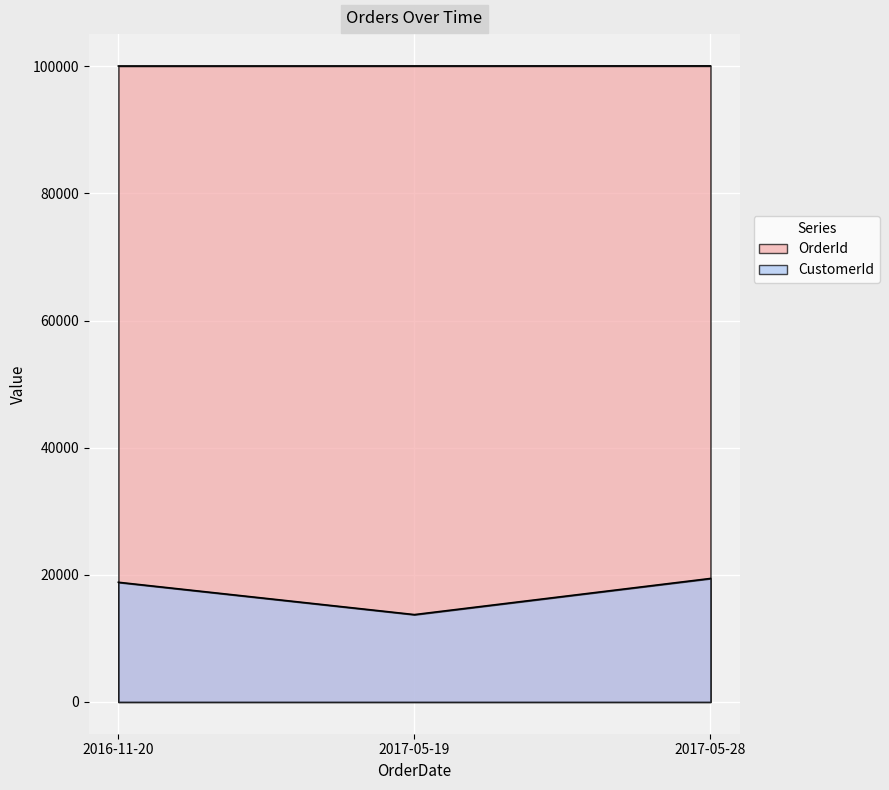

At which label is CustomerId closest to 16577?

2016-11-20